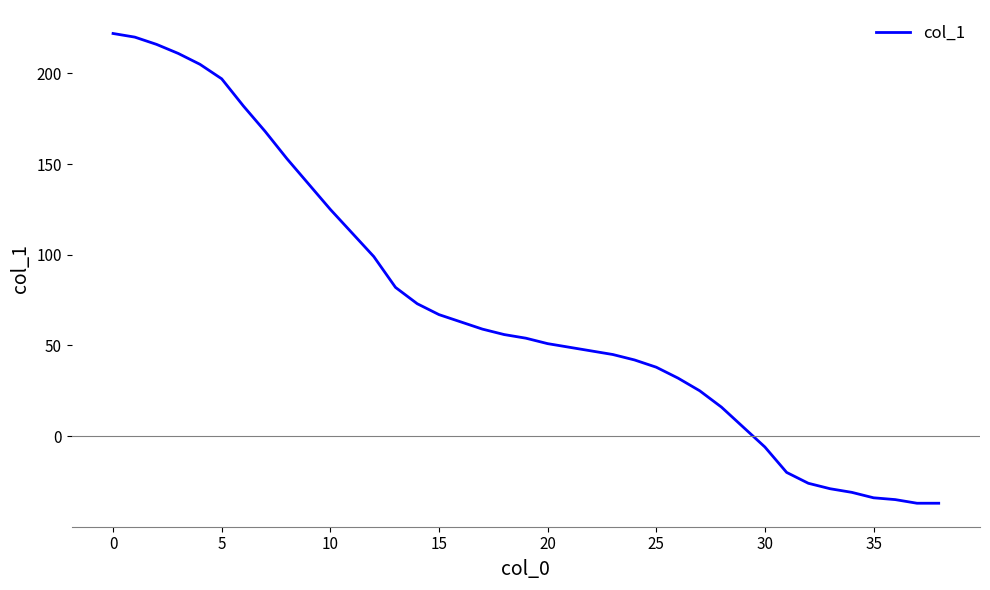

What is the difference between the maximum and minimum values?

259